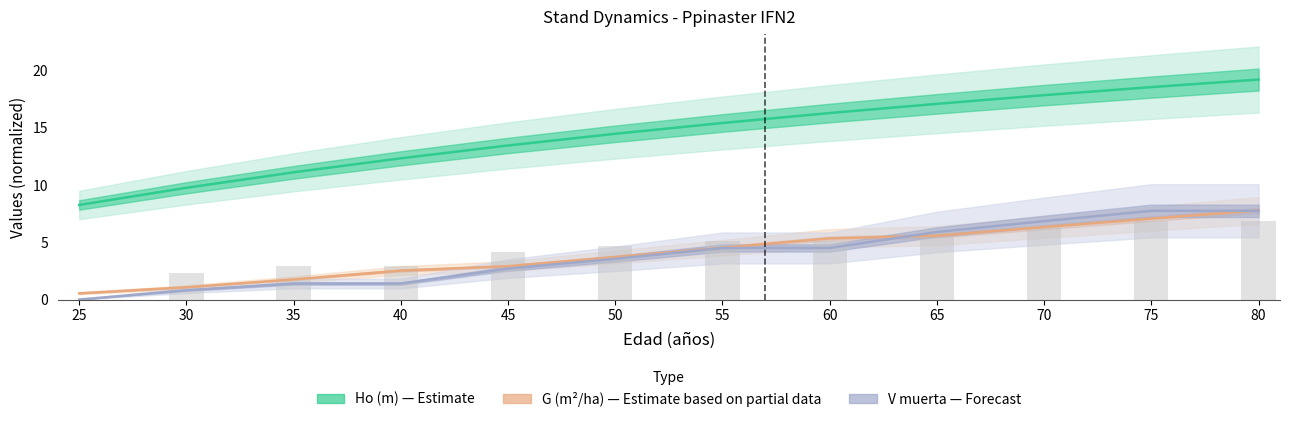

At which label does Ho (m) — Estimate reach its minimum?

25